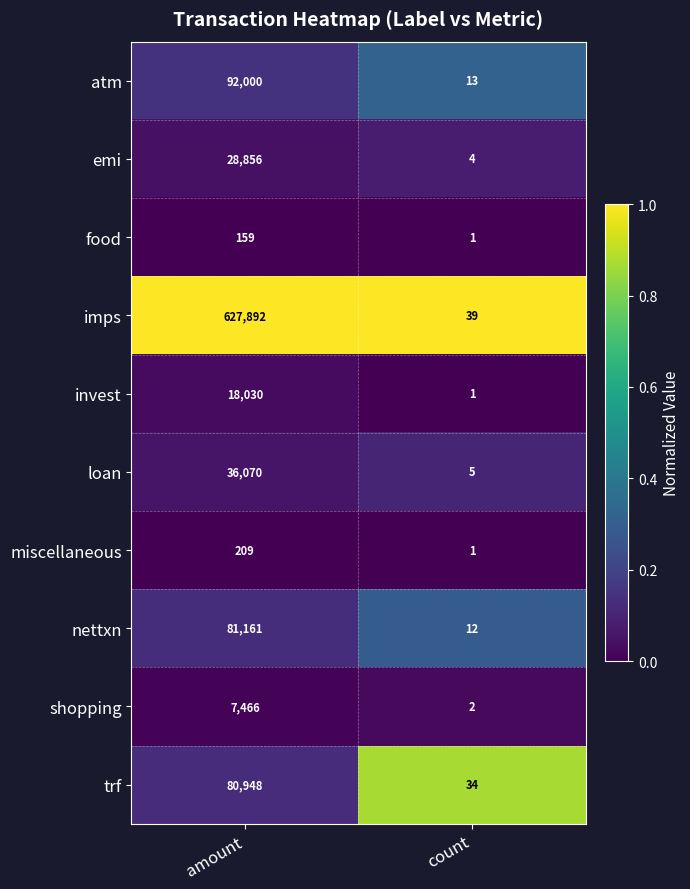

List the labels in order of food value, smallest first.

count, amount